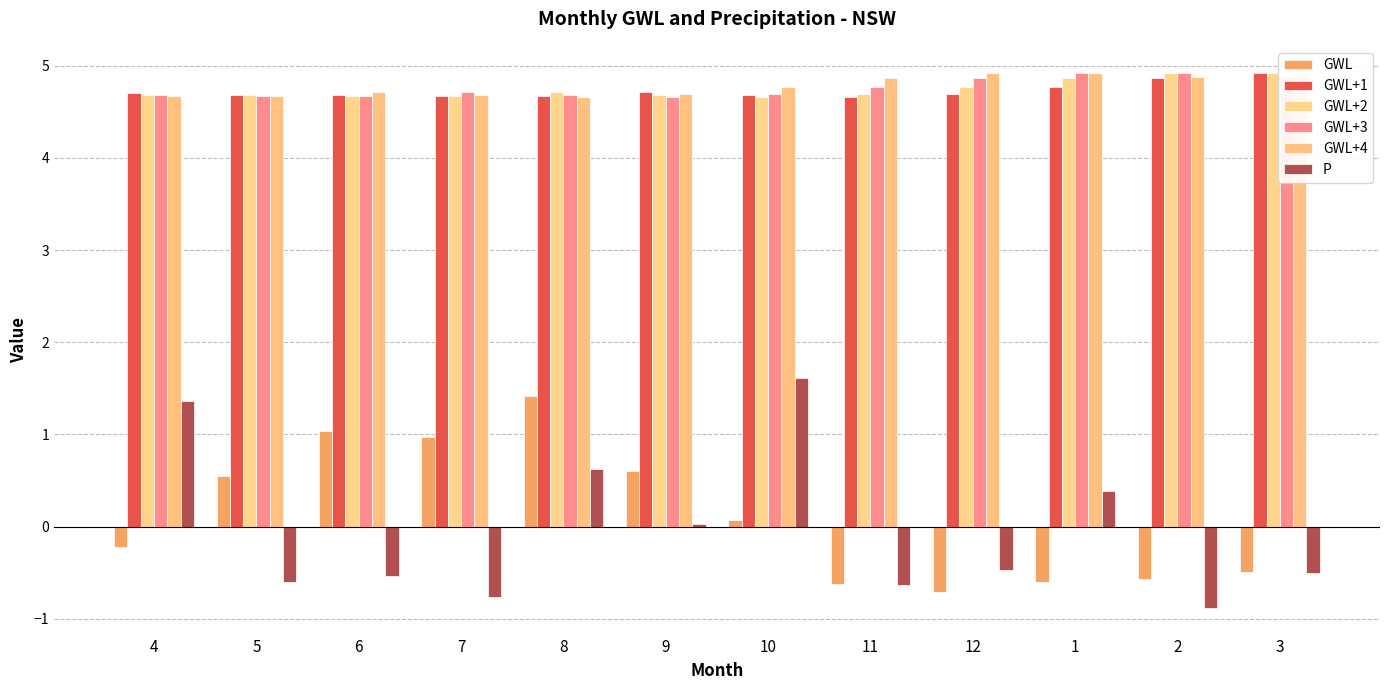

What position from the right is 9?

7